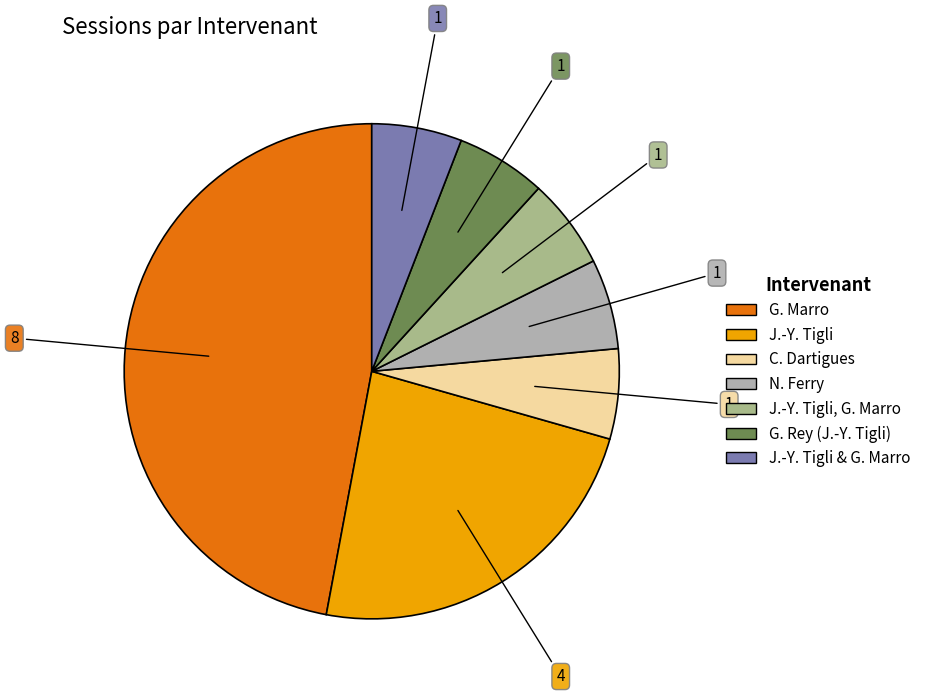

Is there a majority slice in this chart?

No